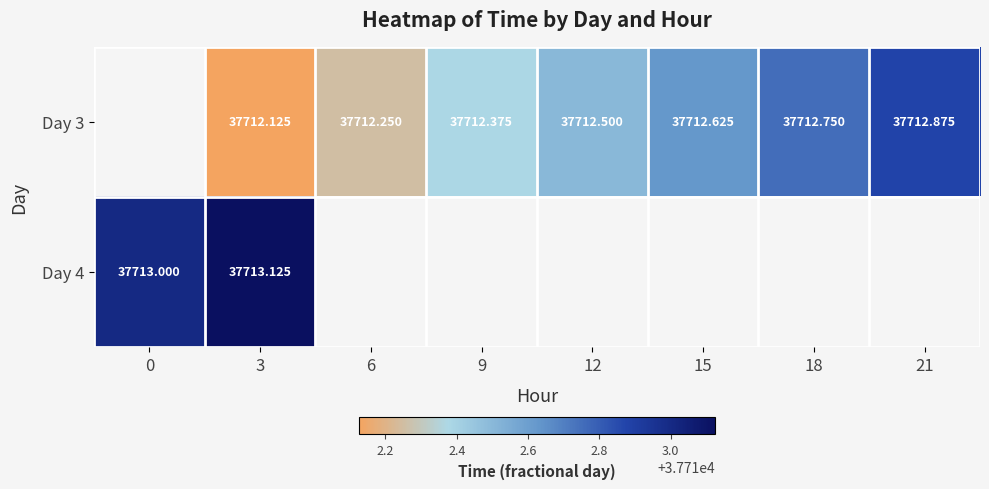

Which category has the highest value in the Day 4 series?

3